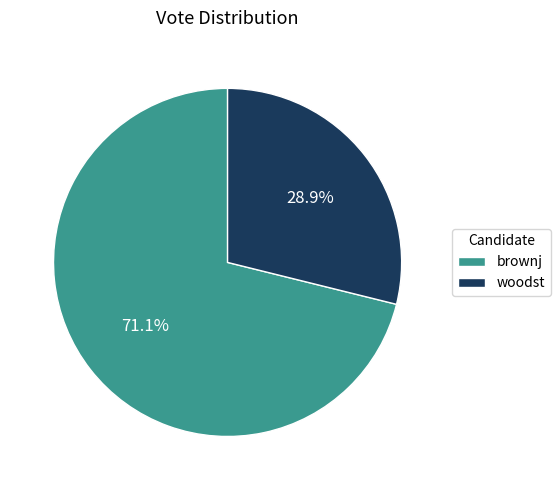

How many slices are in this pie chart?

2